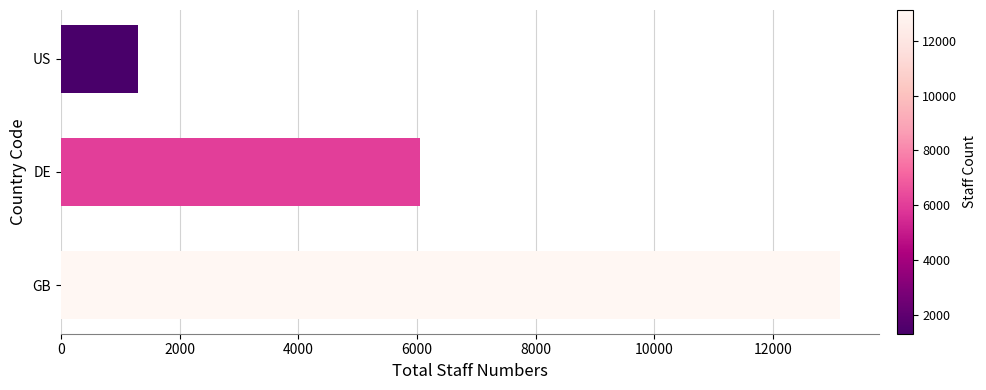

Reading bottom to top, list all the values displayed in this chart.

GB=13132	DE=6054	US=1304